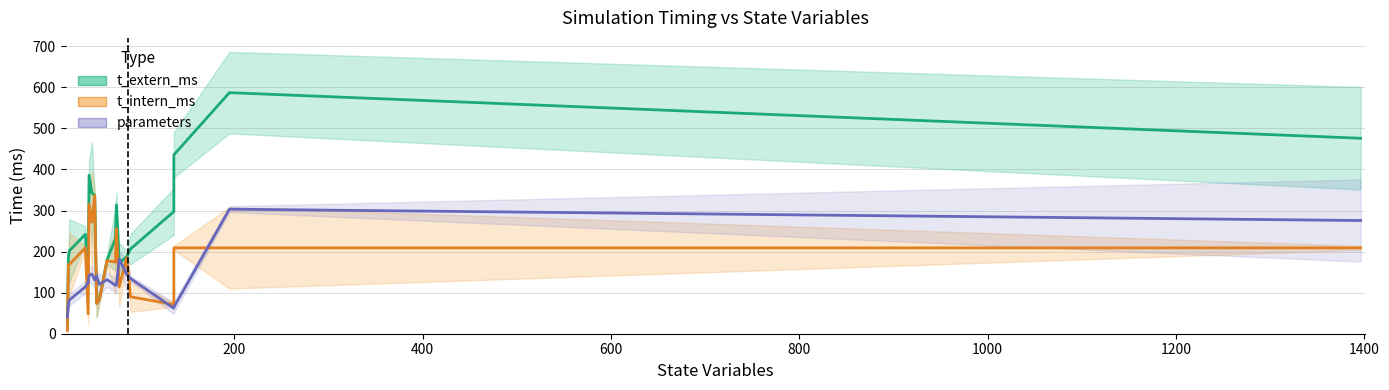

Rank the series by their average value, from lowest to highest.

parameters, t_intern_ms, t_extern_ms